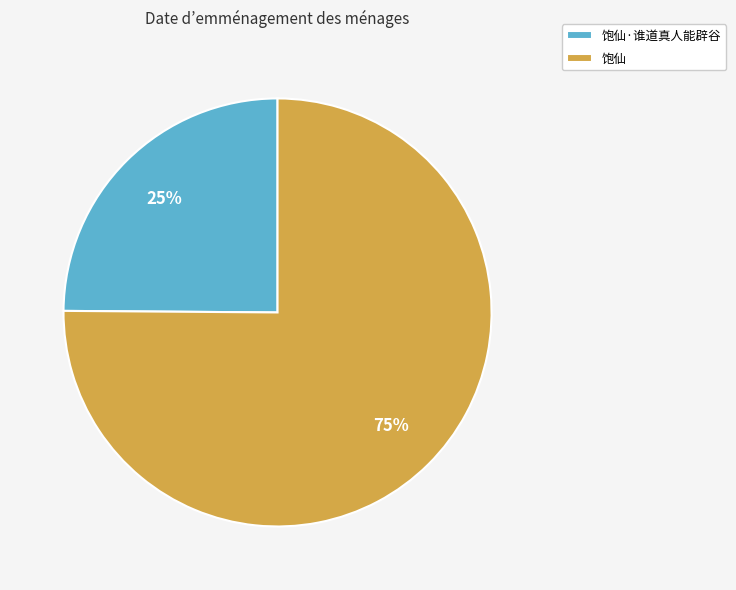

True or false: 饱仙·谁道真人能辟谷 accounts for 25% of the total.

True